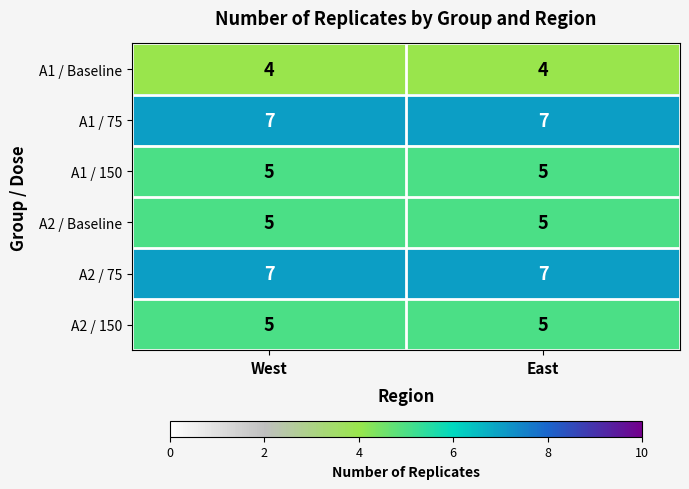

What is the average value of the A2 / 75 series?

7